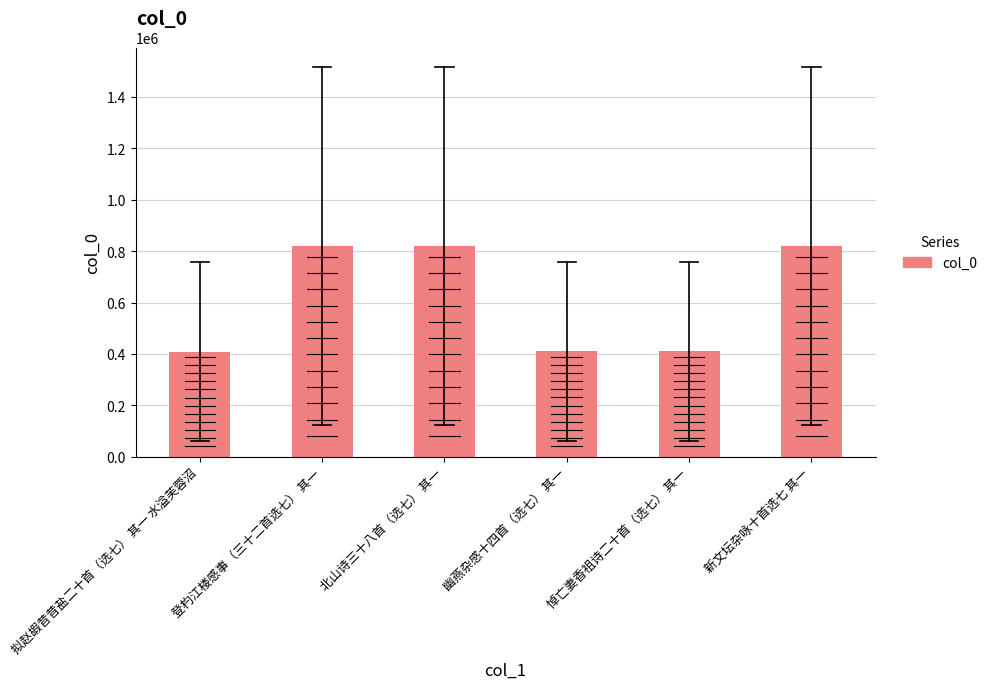

What is the difference between the values at 北山诗三十八首（选七） 其一 and 幽燕杂感十四首（选七） 其一?

409173